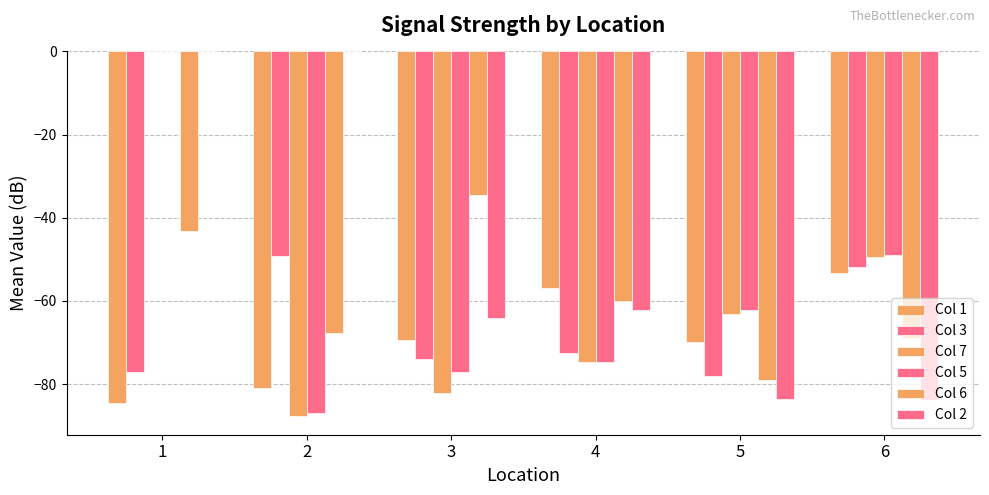

Count the number of categories in the chart.

6